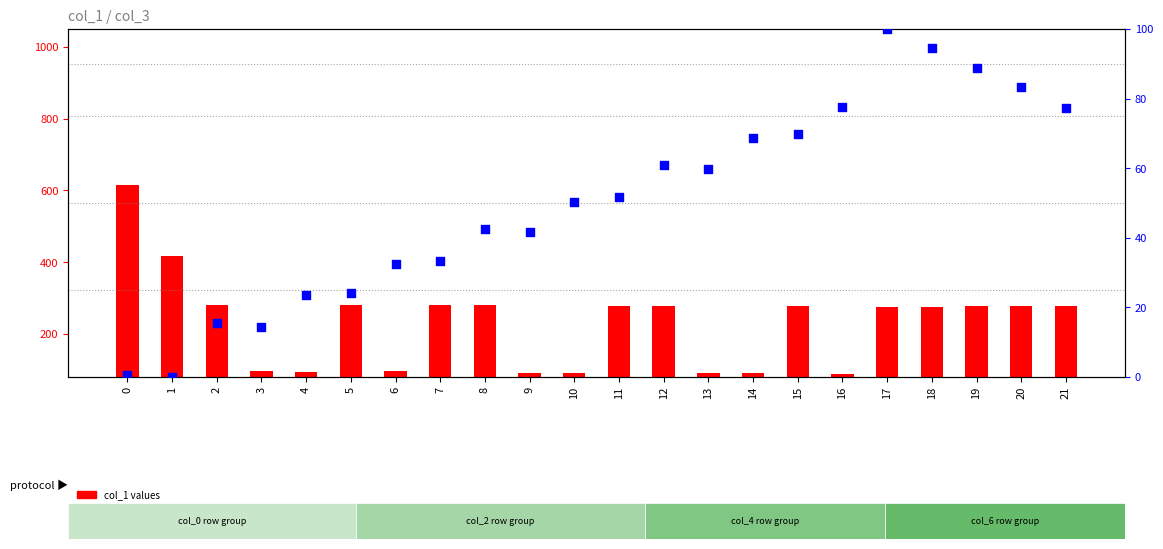

Which series has the largest Y range (max minus min)?

col_1 values